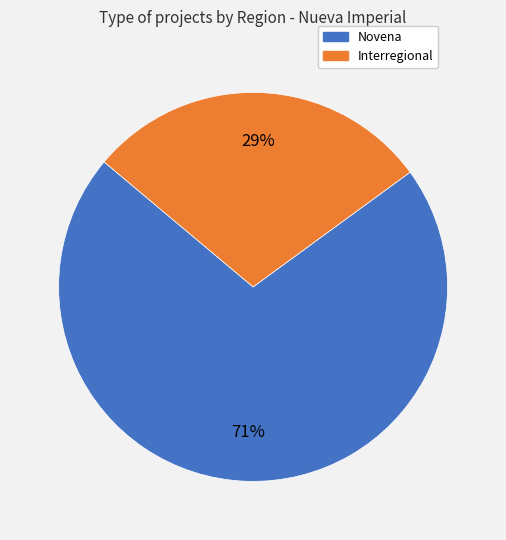

What is the ratio of the value at Interregional to the value at Novena?

0.4